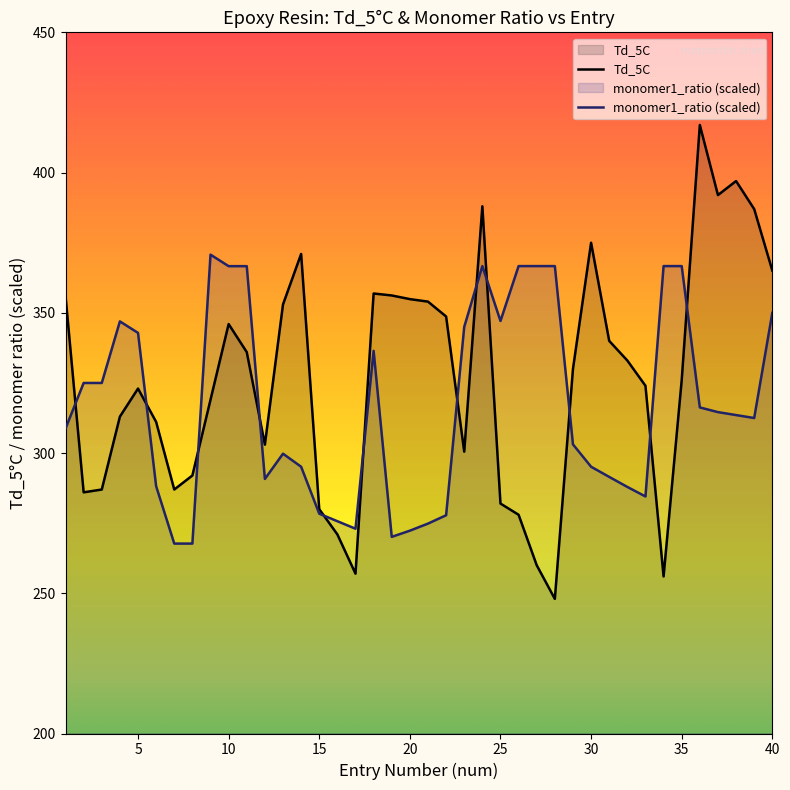

What is the maximum value for monomer1_ratio (scaled)?

370.8